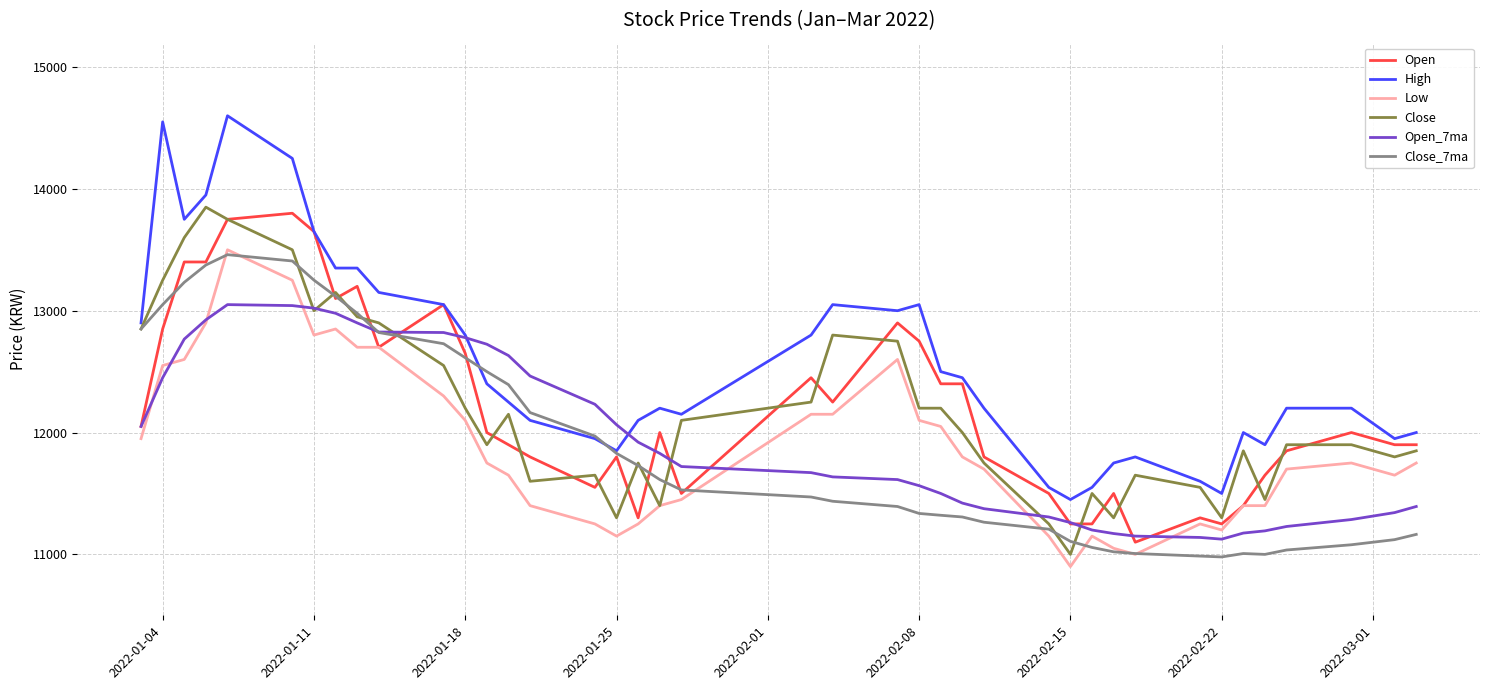

What is the average value of the High series?

12571